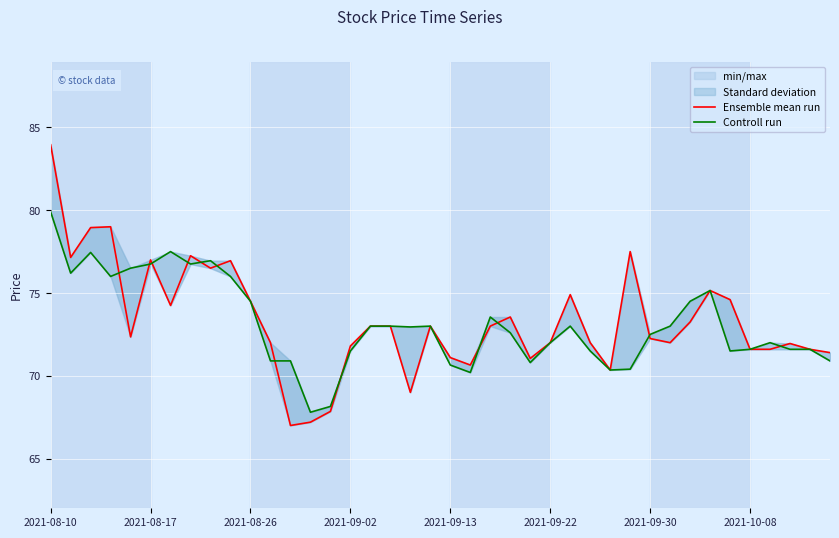

How many data points in Ensemble mean run are above 73?

16